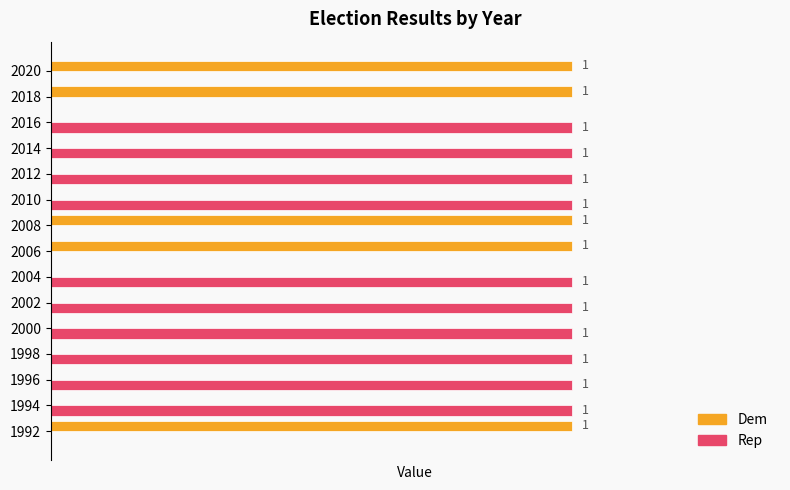

Is the value of Dem at 1992 greater than the value of Rep at 2006?

Yes